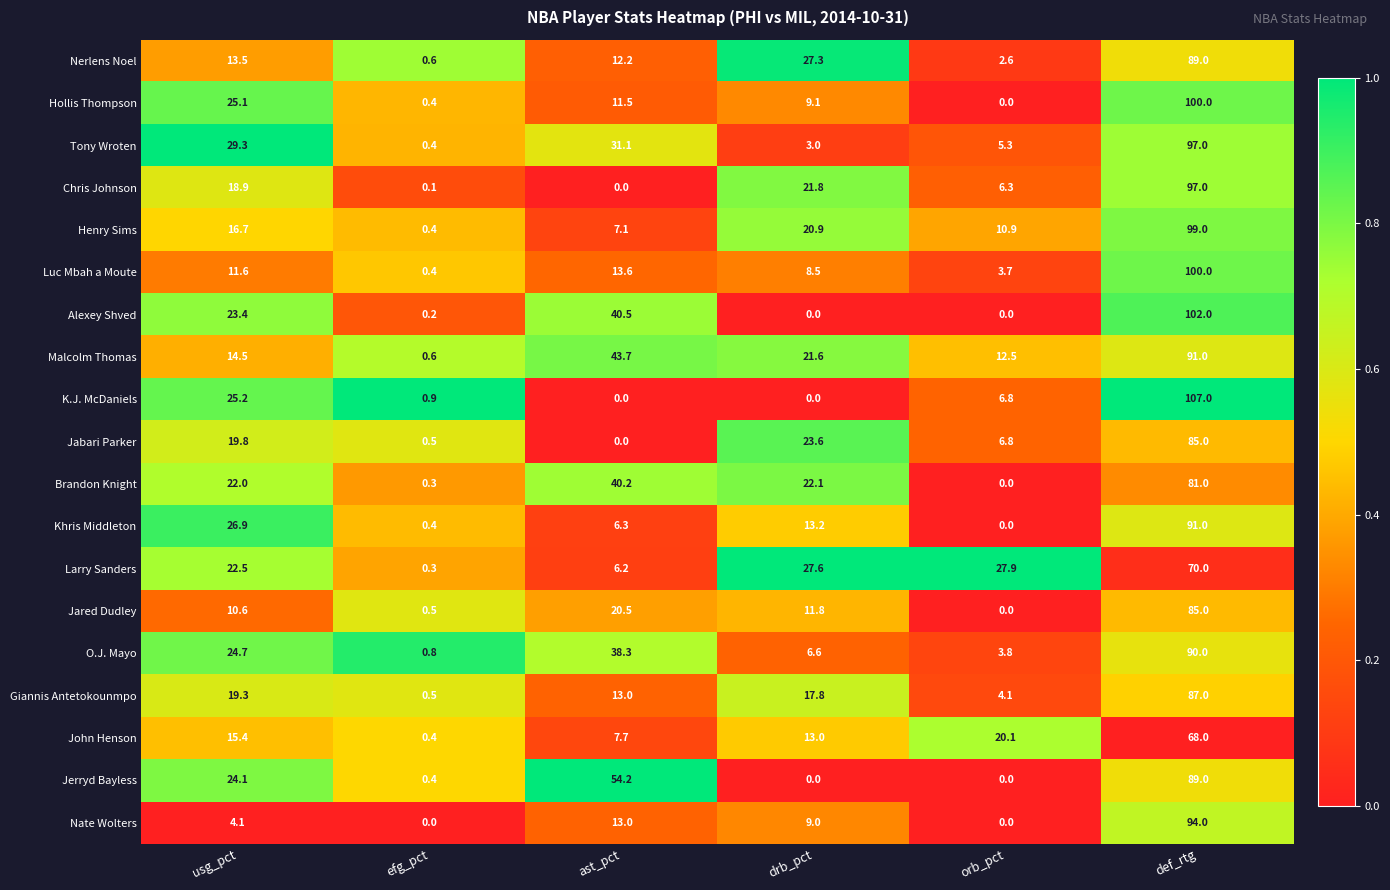

The value of Khris Middleton at usg_pct is 45.7. True or false?

False